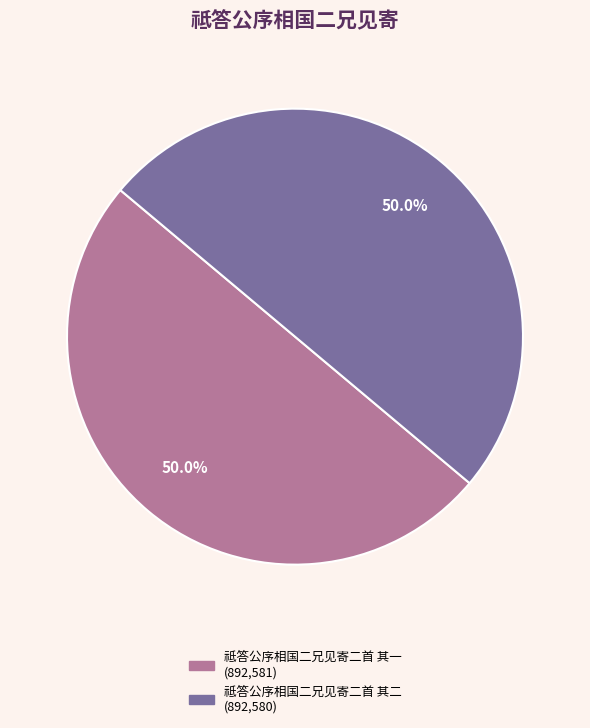

Combined, do 祗答公序相国二兄见寄二首 其二 and 祗答公序相国二兄见寄二首 其一 account for over 50%?

Yes